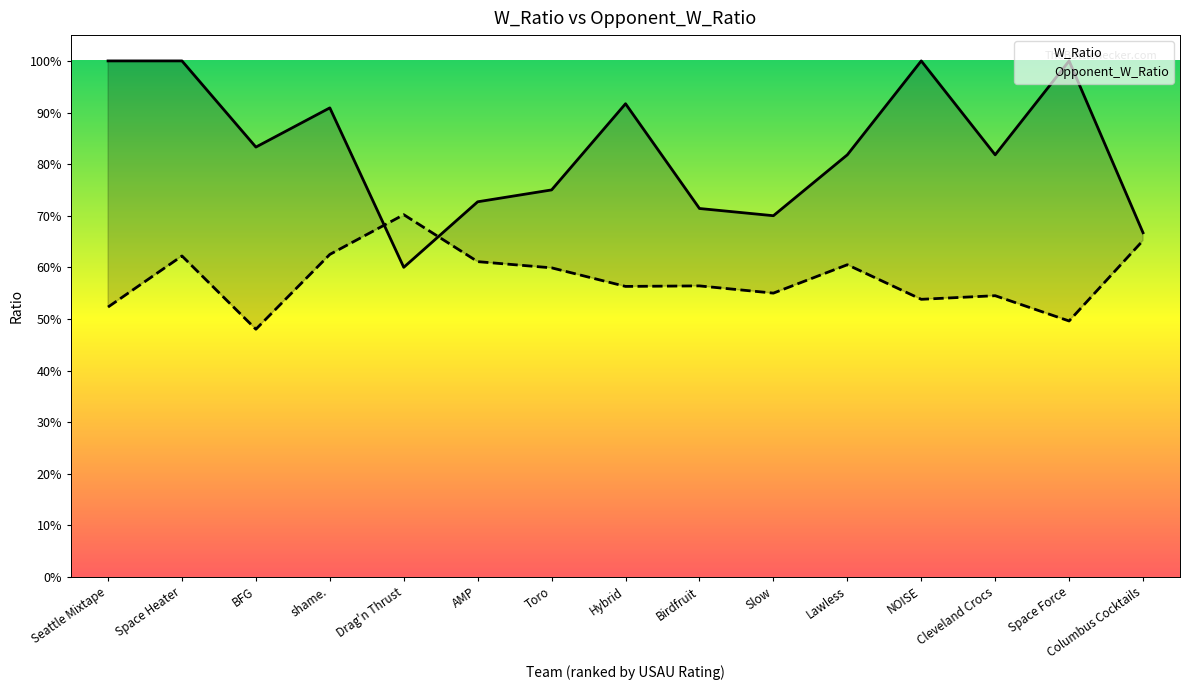

What is the label of the 3rd point from the left?

BFG